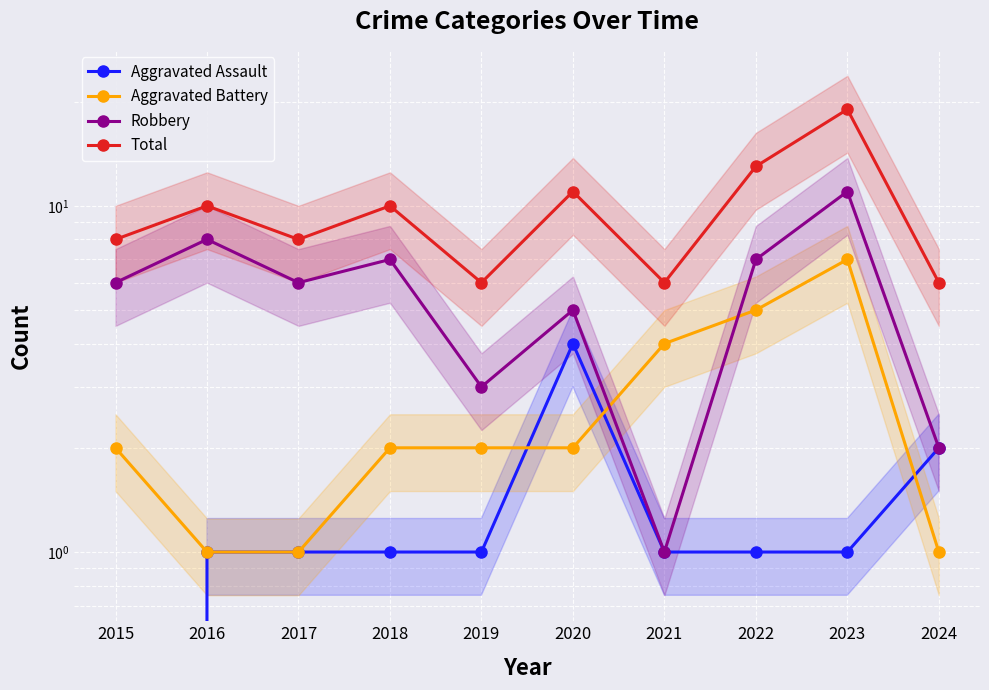

In Robbery, how many points are higher than both neighbors (excluding endpoints)?

4